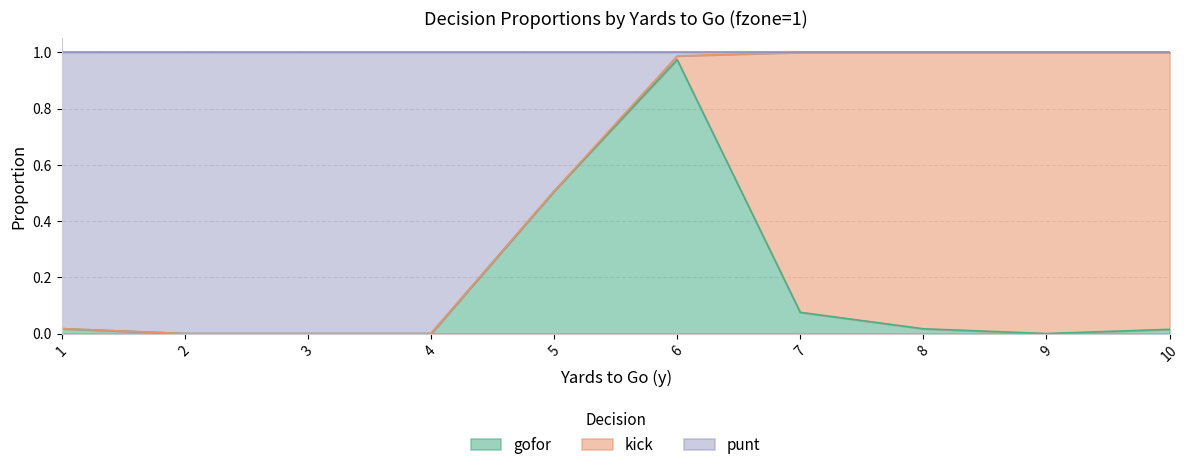

True or false: gofor has more than 0 points higher than both neighbors.

True